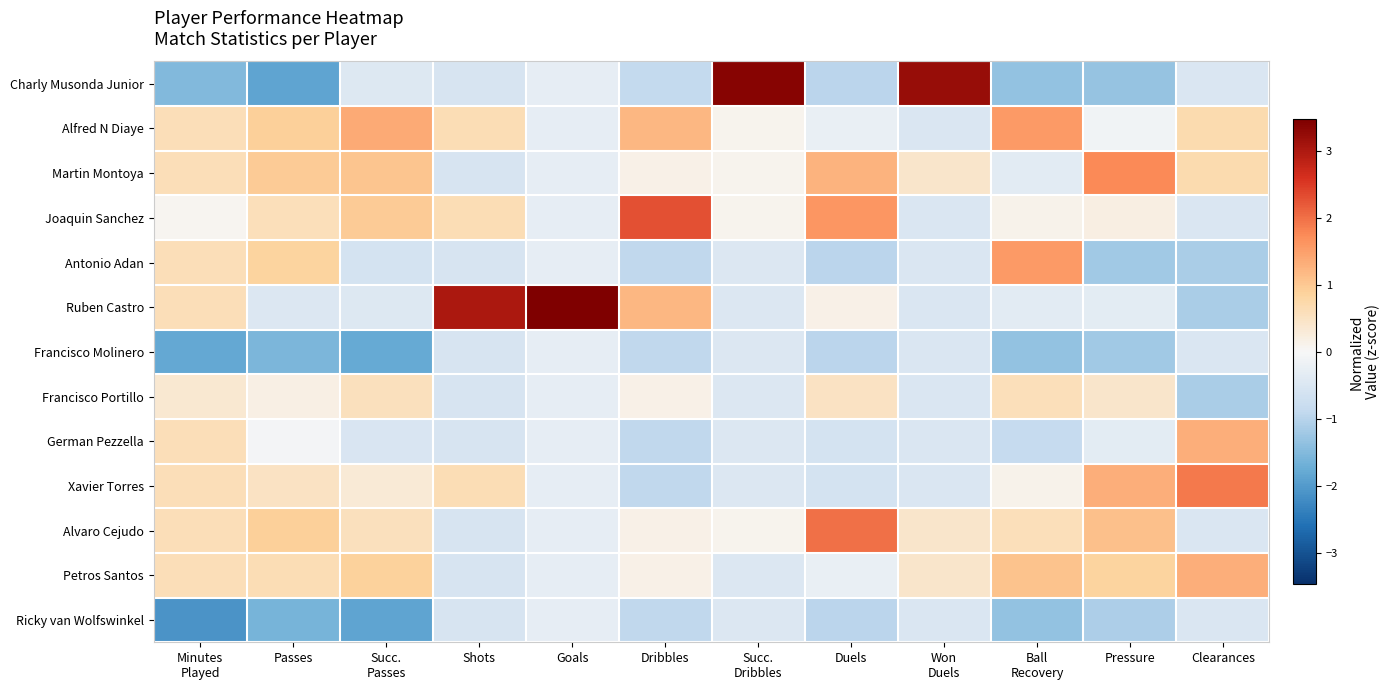

Which series has the widest spread of values?

Charly Musonda Junior